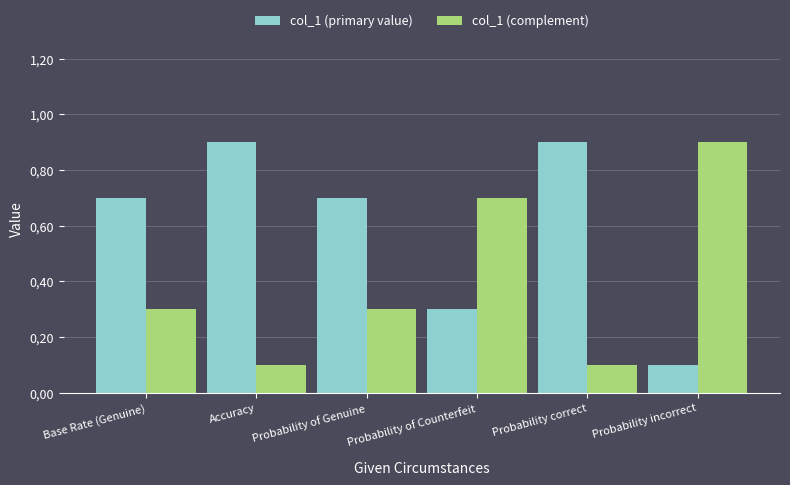

What is the label of the 4th bar from the right?

Probability of Genuine